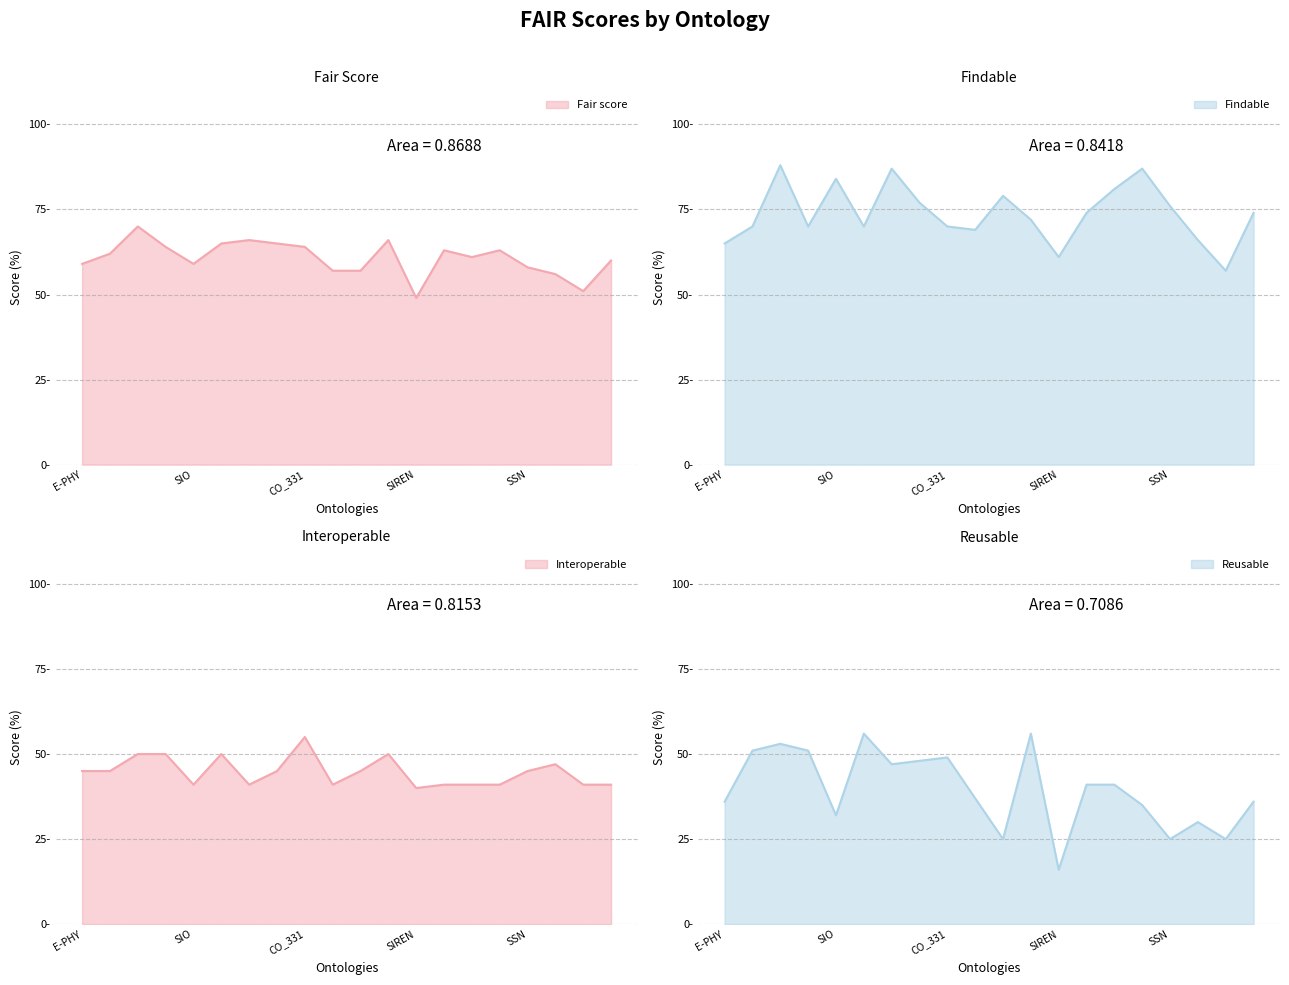

List the labels in order of Fair score value, largest first.

AGRO, RO, CO_321, CO_320, GECO, CO_341, CO_331, FALDO, VARIO, CO_330, EFO, OBOE, E-PHY, SIO, SSN, INIA-RDM, SDGIO, CVO, AGRORDF, SIREN